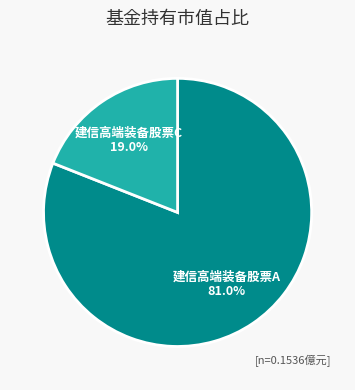

Is there any slice that represents more than half of the pie?

Yes